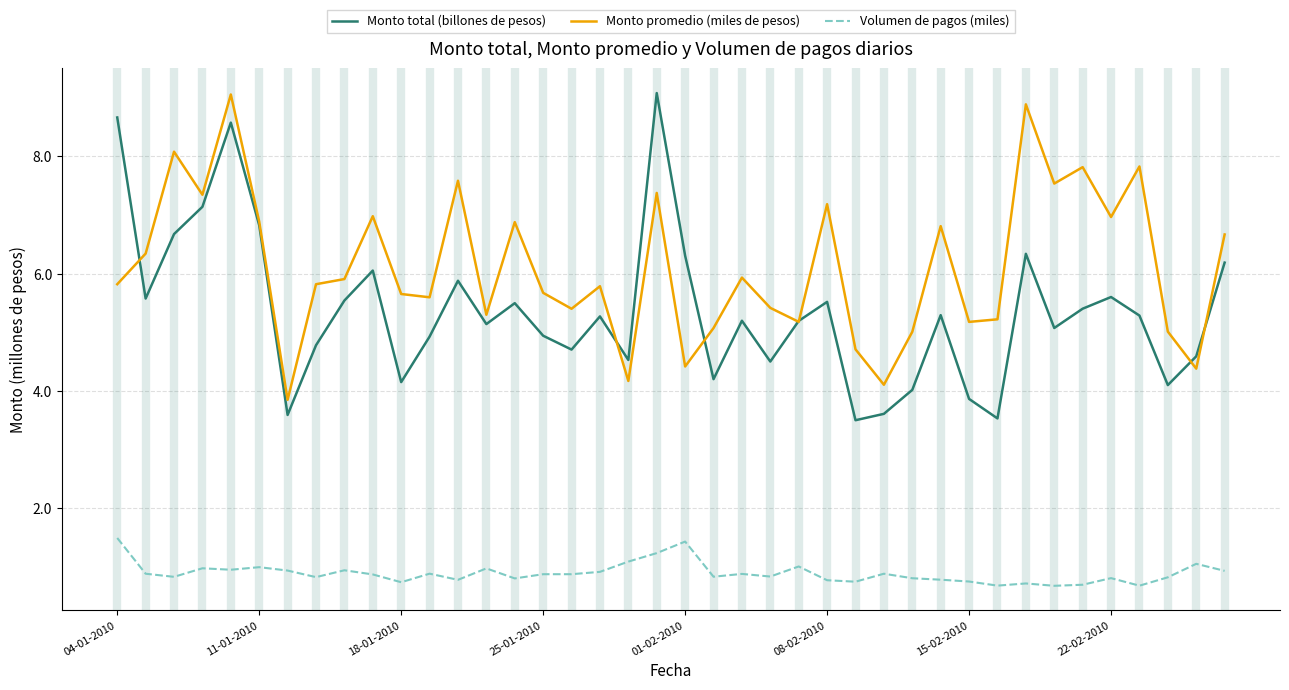

What is the minimum value for Monto promedio (miles de pesos)?

3.8